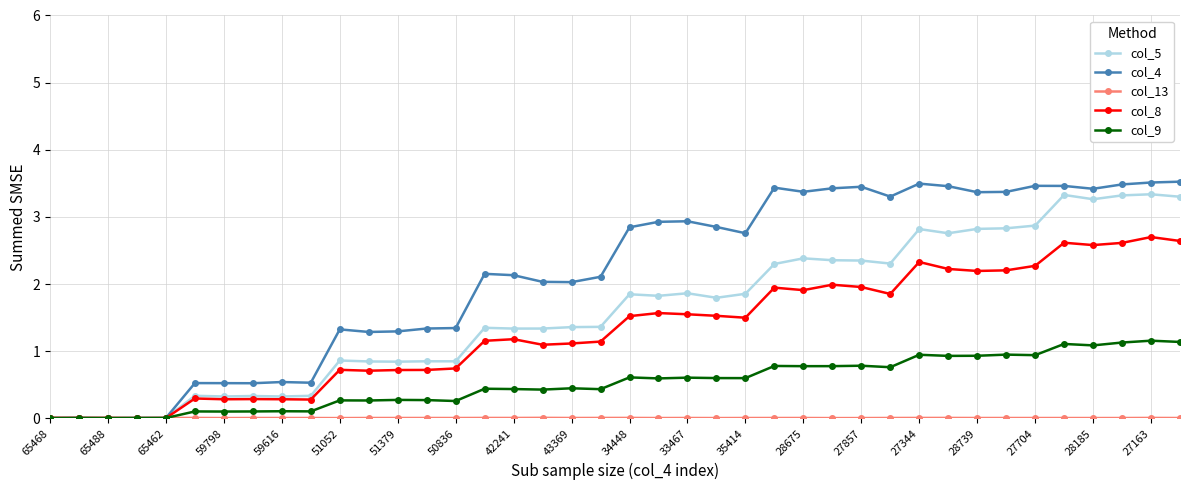

Which series has the largest total across all categories?

col_4